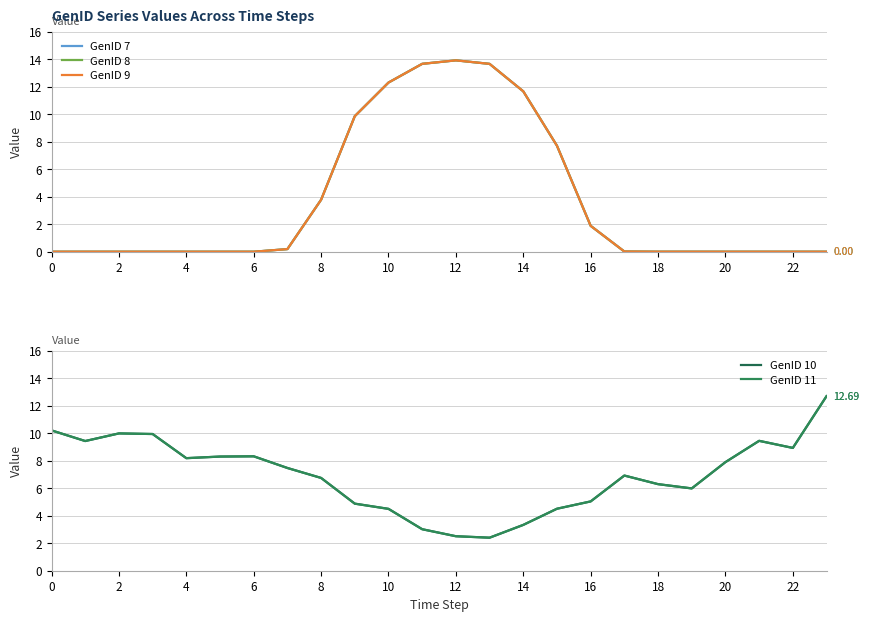

True or false: GenID 9 and GenID 8 cross at least once.

False